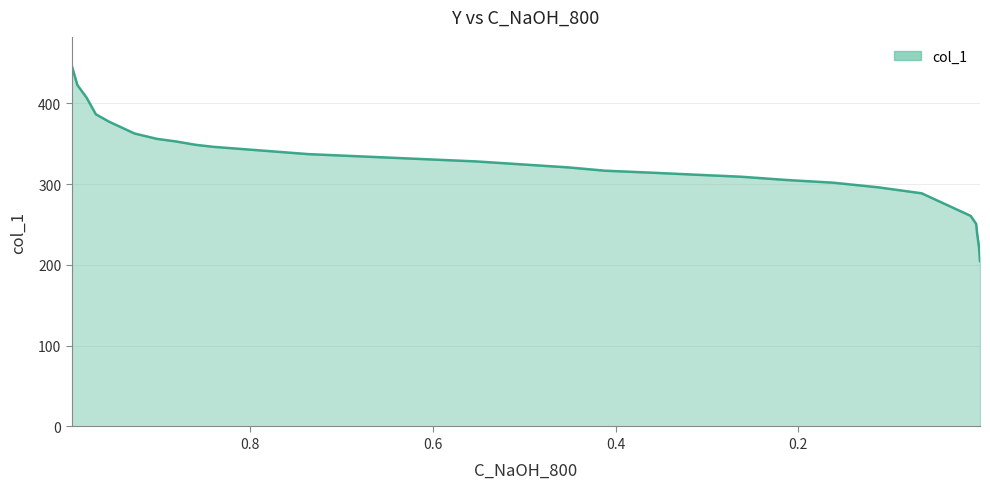

The value at 0.9543 is 377.5. True or false?

True